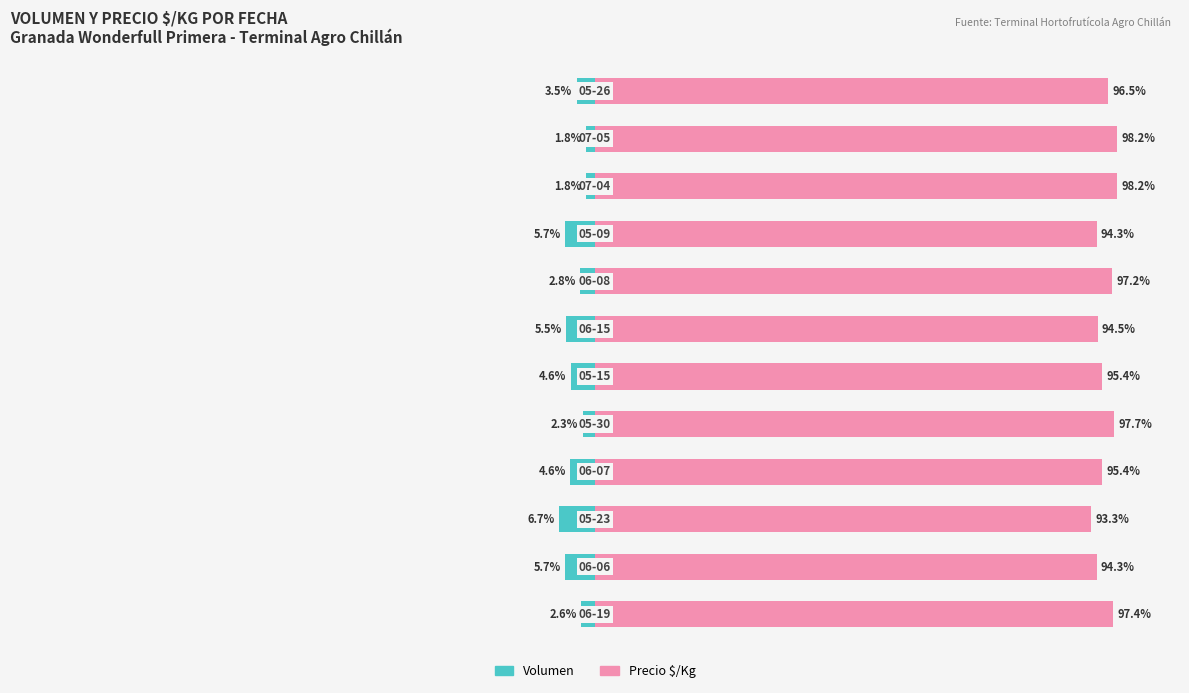

Reading right to left, extract all data points from this chart.

Volumen: 11=-3.5	10=-1.8	9=-1.8	8=-5.7	7=-2.8	6=-5.5	5=-4.6	4=-2.3	3=-4.6	2=-6.7	1=-5.7	0=-2.6
Precio $/Kg: 11=96.5	10=98.2	9=98.2	8=94.3	7=97.2	6=94.5	5=95.4	4=97.7	3=95.4	2=93.3	1=94.3	0=97.4